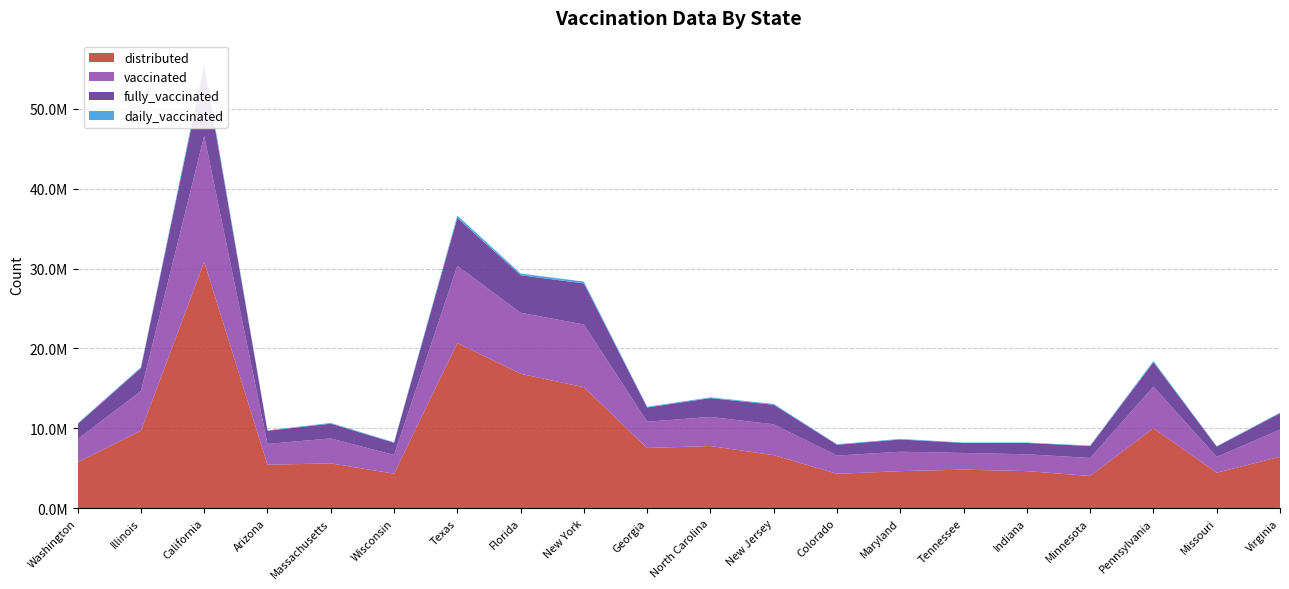

Reading left to right, transcribe all the data shown in this chart.

distributed: Washington=5740920	Illinois=9692575	California=30837670	Arizona=5444665	Massachusetts=5610090	Wisconsin=4322845	Texas=20671965	Florida=16827365	New York=15145335	Georgia=7539135	North Carolina=7783060	New Jersey=6636645	Colorado=4308370	Maryland=4640710	Tennessee=4826180	Indiana=4640750	Minnesota=4033140	Pennsylvania=10014035	Missouri=4443455	Virginia=6431875
vaccinated: Washington=2898988	Illinois=4964094	California=15797249	Arizona=2604648	Massachusetts=3124643	Wisconsin=2338649	Texas=9670695	Florida=7633413	New York=7856472	Georgia=3290515	North Carolina=3642553	New Jersey=3862780	Colorado=2276754	Maryland=2427307	Tennessee=2087718	Indiana=2109358	Minnesota=2254554	Pennsylvania=5204337	Missouri=1976497	Virginia=3405033
fully_vaccinated: Washington=1895244	Illinois=2875073	California=8696655	Arizona=1643434	Massachusetts=1849210	Wisconsin=1529318	Texas=6000263	Florida=4705146	New York=5137853	Georgia=1782385	North Carolina=2355104	New Jersey=2445130	Colorado=1358993	Maryland=1534499	Tennessee=1260041	Indiana=1419782	Minnesota=1496432	Pennsylvania=3050358	Missouri=1295767	Virginia=2044204
daily_vaccinated: Washington=77843	Illinois=122331	California=407905	Arizona=56531	Massachusetts=91198	Wisconsin=66393	Texas=296675	Florida=213749	New York=229479	Georgia=85469	North Carolina=92767	New Jersey=111542	Colorado=64075	Maryland=73430	Tennessee=47404	Indiana=49018	Minnesota=58309	Pennsylvania=159693	Missouri=51276	Virginia=85999